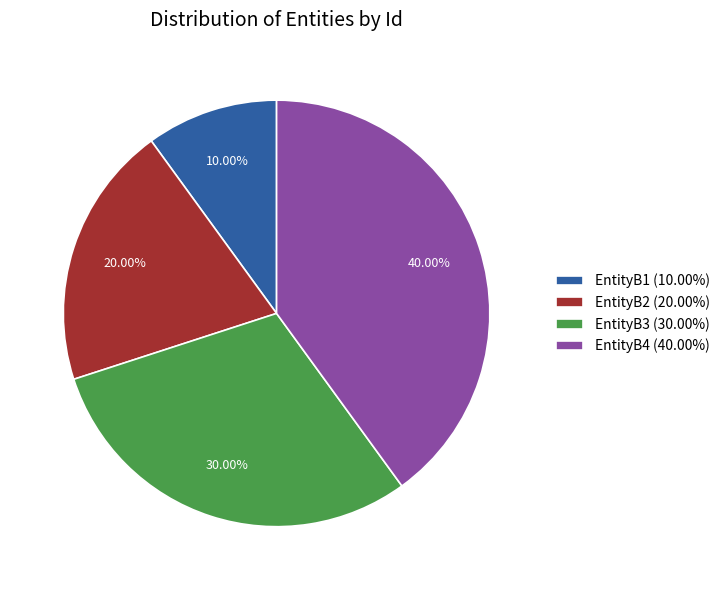

How many slices are in this pie chart?

4